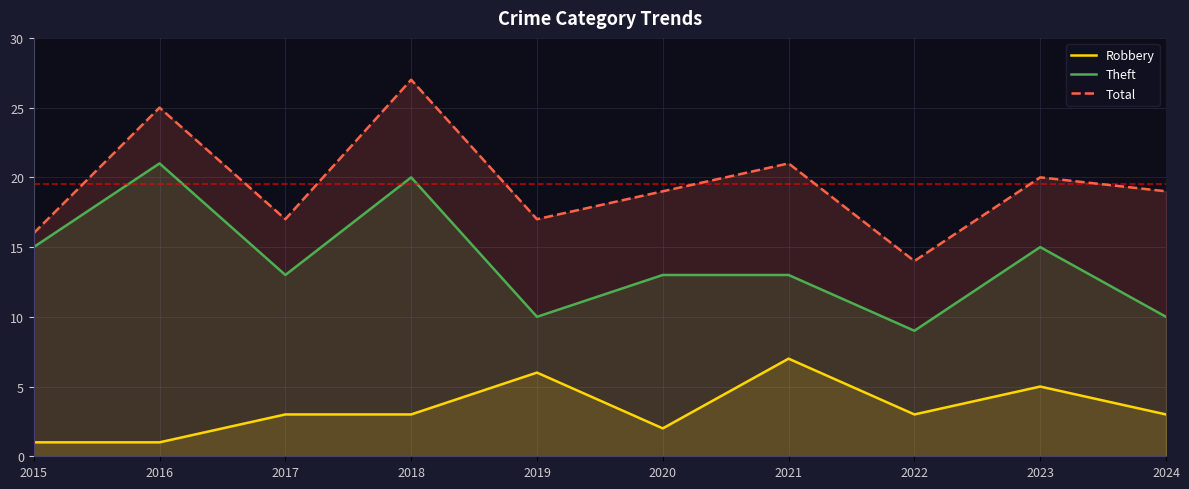

What is the minimum value shown in the chart?

1